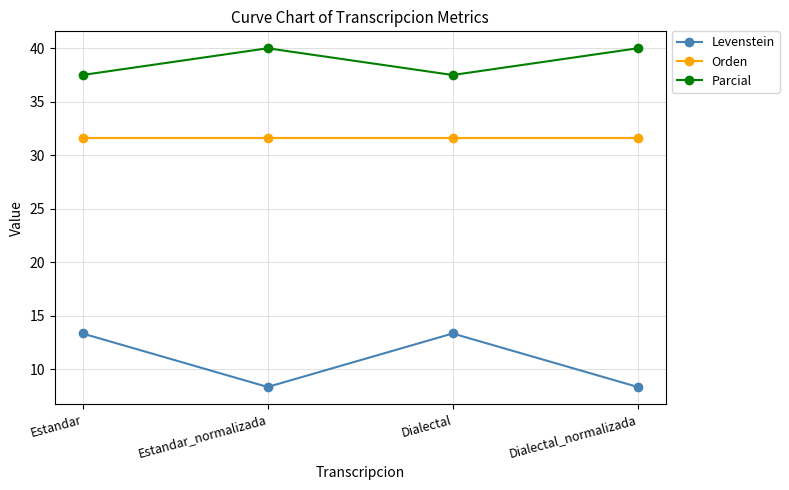

What are all the series names shown in the legend?

Levenstein, Orden, Parcial